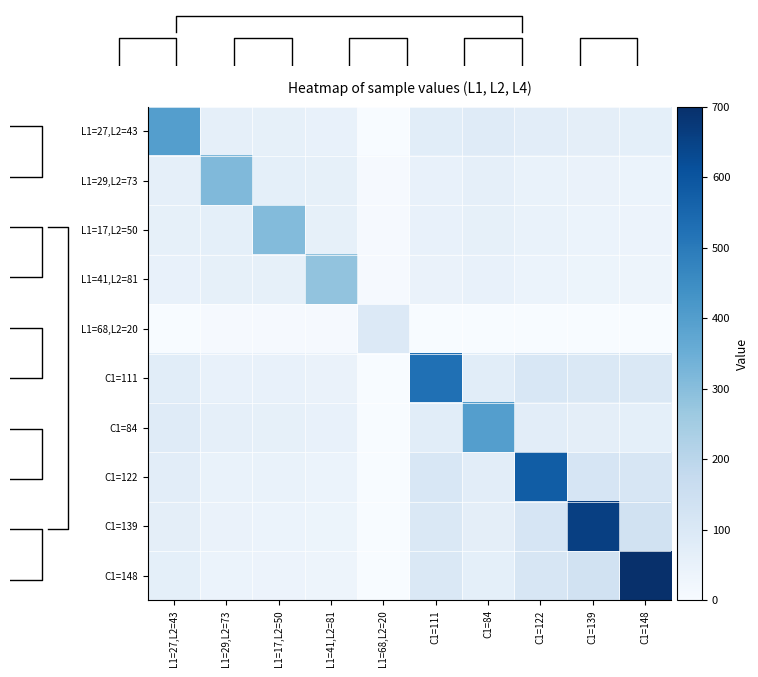

Reading left to right, extract all data points from this chart.

L1=27,L2=43: L1=27,L2=43=397.3	L1=29,L2=73=60.6	L1=17,L2=50=59.3	L1=41,L2=81=52.8	L1=68,L2=20=0.8	C1=111=75.9	C1=84=84.0	C1=122=72.6	C1=139=67.5	C1=148=64.8
L1=29,L2=73: L1=27,L2=43=60.6	L1=29,L2=73=312.2	L1=17,L2=50=64.7	L1=41,L2=81=58.2	L1=68,L2=20=6.2	C1=111=52.5	C1=84=60.6	C1=122=49.2	C1=139=44.1	C1=148=41.4
L1=17,L2=50: L1=27,L2=43=59.3	L1=29,L2=73=64.7	L1=17,L2=50=307.4	L1=41,L2=81=58.5	L1=68,L2=20=6.5	C1=111=51.2	C1=84=59.3	C1=122=47.9	C1=139=42.8	C1=148=40.1
L1=41,L2=81: L1=27,L2=43=52.8	L1=29,L2=73=58.2	L1=17,L2=50=58.5	L1=41,L2=81=283.8	L1=68,L2=20=8.0	C1=111=44.7	C1=84=52.8	C1=122=41.4	C1=139=36.3	C1=148=33.6
L1=68,L2=20: L1=27,L2=43=0.8	L1=29,L2=73=6.2	L1=17,L2=50=6.5	L1=41,L2=81=8.0	L1=68,L2=20=94.6	C1=111=0.0	C1=84=0.8	C1=122=0.0	C1=139=0.0	C1=148=0.0
C1=111: L1=27,L2=43=75.9	L1=29,L2=73=52.5	L1=17,L2=50=51.2	L1=41,L2=81=44.7	L1=68,L2=20=0.0	C1=111=525.0	C1=84=75.9	C1=122=107.7	C1=139=102.6	C1=148=99.9
C1=84: L1=27,L2=43=84.0	L1=29,L2=73=60.6	L1=17,L2=50=59.3	L1=41,L2=81=52.8	L1=68,L2=20=0.8	C1=111=75.9	C1=84=397.3	C1=122=72.6	C1=139=67.5	C1=148=64.8
C1=122: L1=27,L2=43=72.6	L1=29,L2=73=49.2	L1=17,L2=50=47.9	L1=41,L2=81=41.4	L1=68,L2=20=0.0	C1=111=107.7	C1=84=72.6	C1=122=577.0	C1=139=116.9	C1=148=114.2
C1=139: L1=27,L2=43=67.5	L1=29,L2=73=44.1	L1=17,L2=50=42.8	L1=41,L2=81=36.3	L1=68,L2=20=0.0	C1=111=102.6	C1=84=67.5	C1=122=116.9	C1=139=657.4	C1=148=136.3
C1=148: L1=27,L2=43=64.8	L1=29,L2=73=41.4	L1=17,L2=50=40.1	L1=41,L2=81=33.6	L1=68,L2=20=0.0	C1=111=99.9	C1=84=64.8	C1=122=114.2	C1=139=136.3	C1=148=700.0